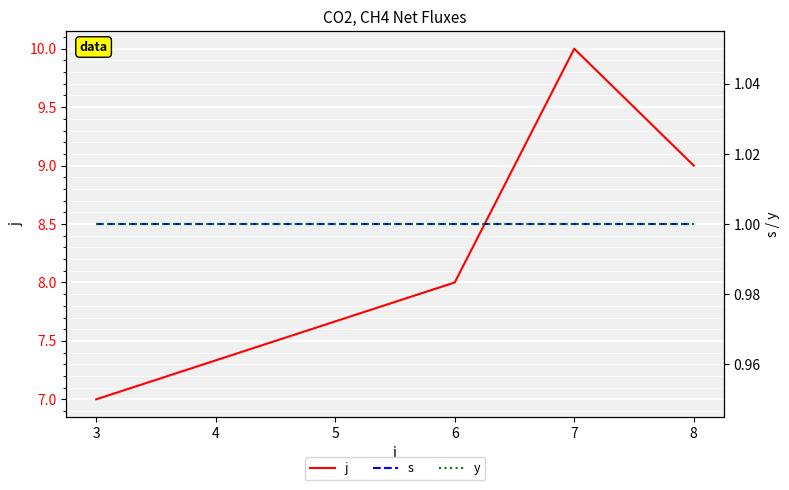

Is it true that j equals 10 at 7?

True